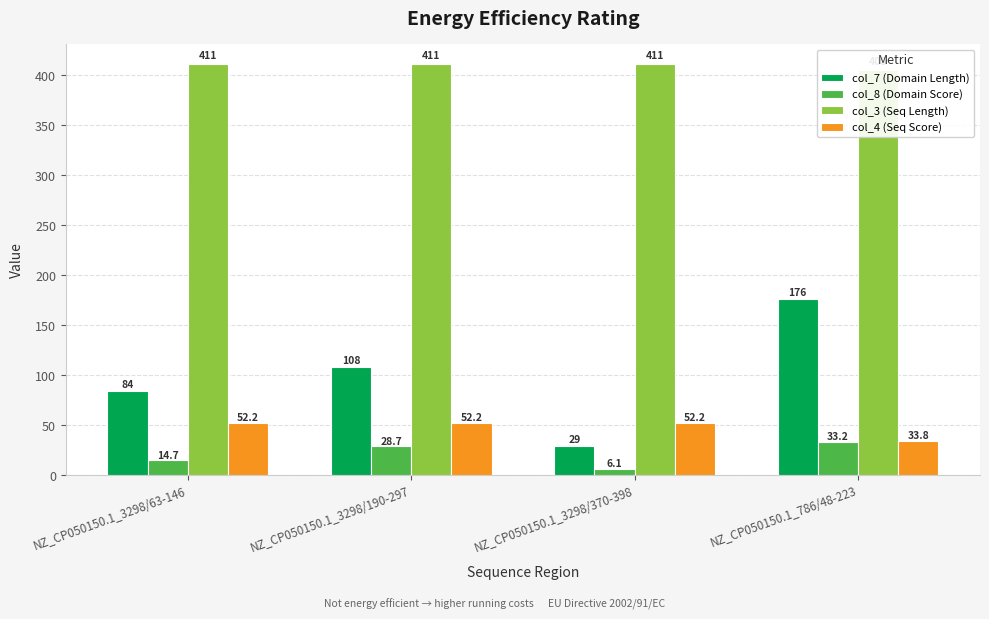

What is the difference between the maximum and minimum values in the col_8 (Domain Score) series?

27.1